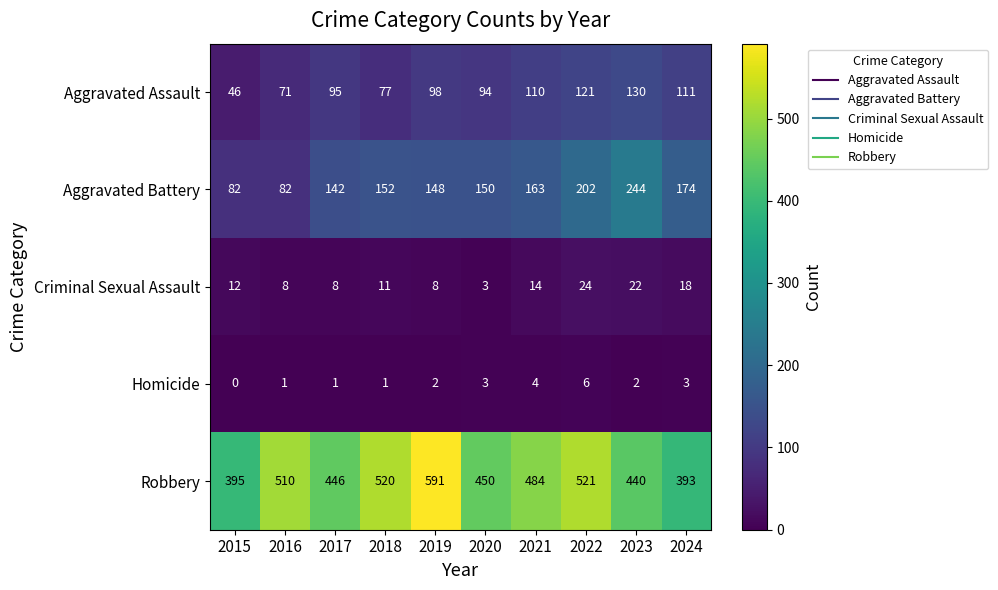

Which label corresponds to the smallest value in the chart?

2015